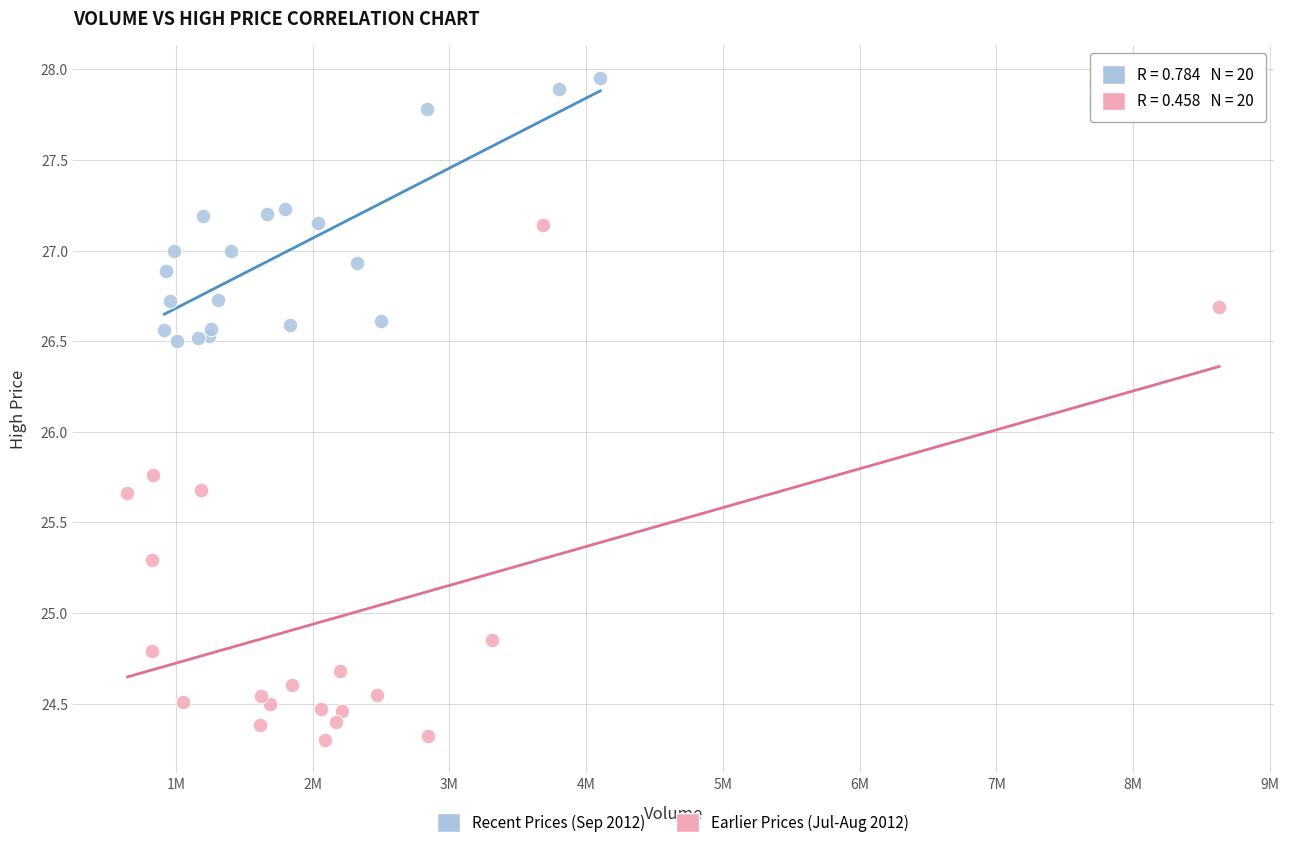

Which series reaches the maximum Y coordinate?

Recent Prices (Sep 2012)